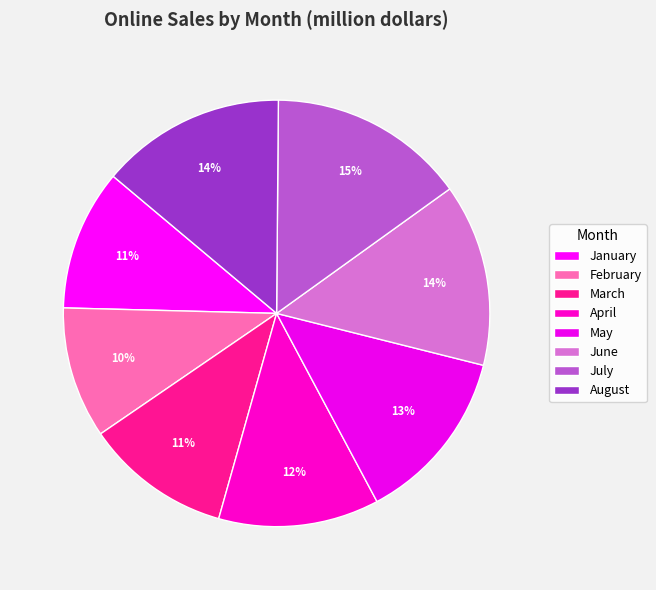

How many segments does this pie chart have?

8